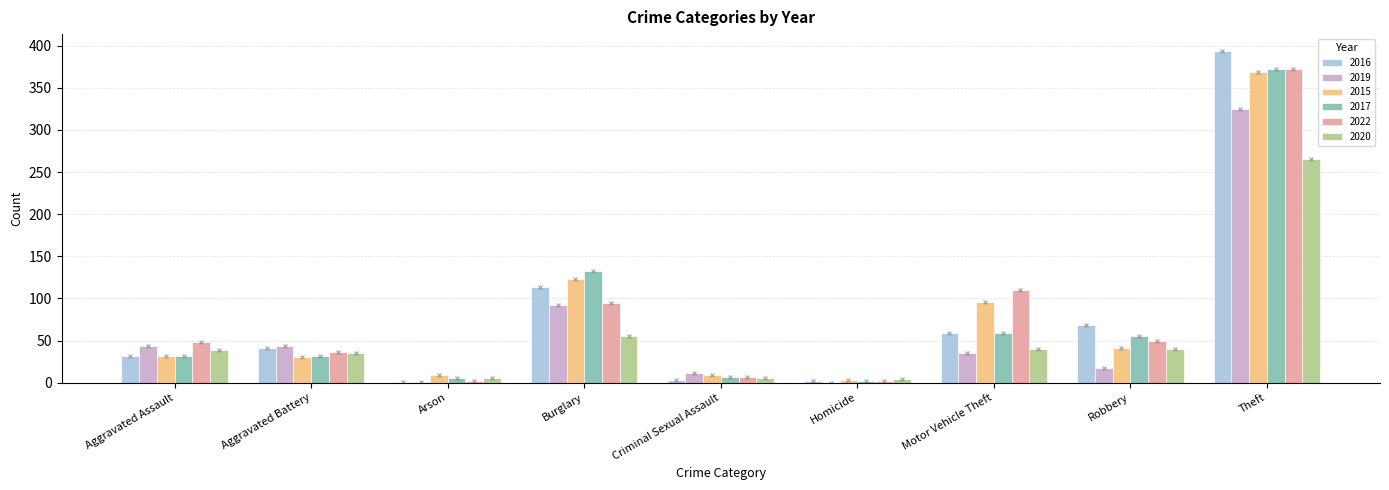

What is the highest value of the 2017 series?

372